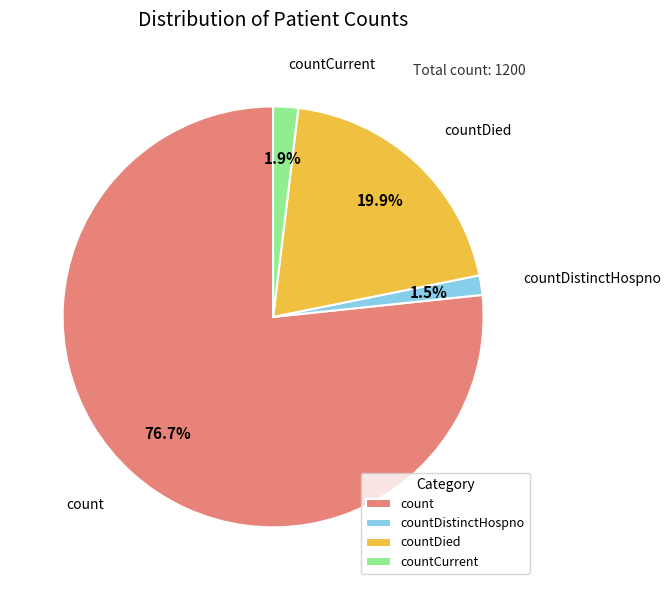

To the nearest percent, what percentage of the pie is countDistinctHospno?

2%